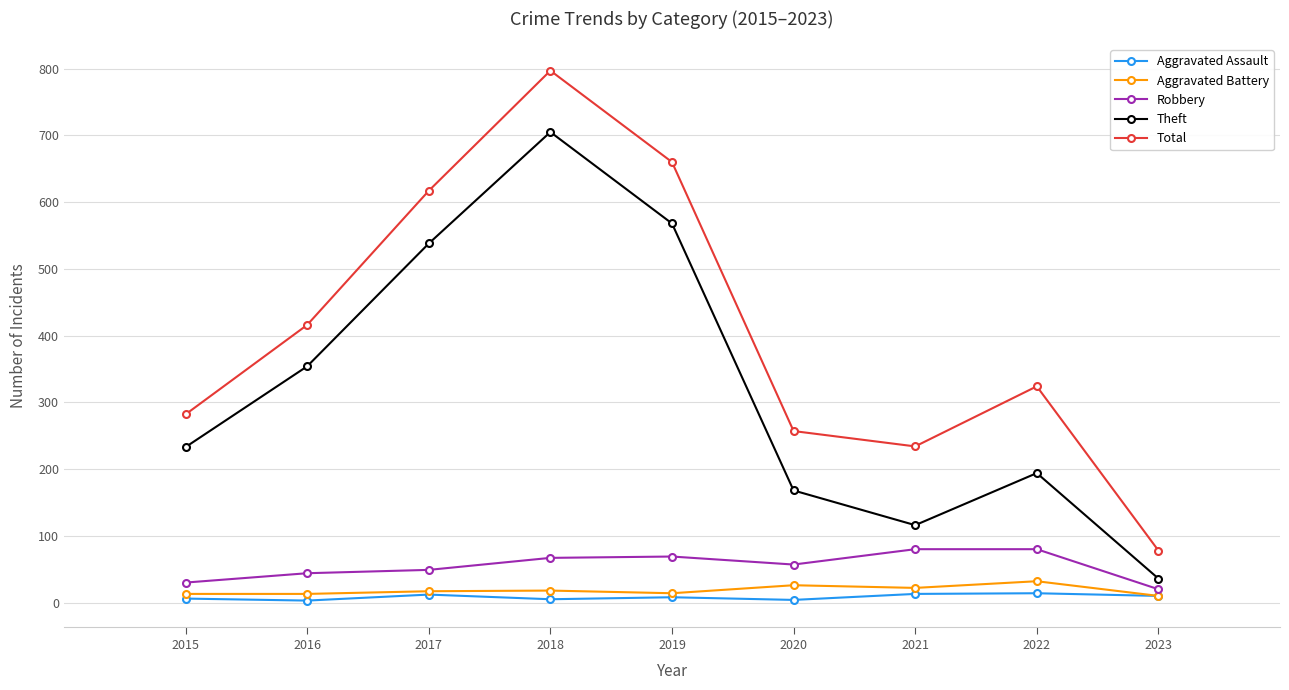

Where is Total nearest to the value 437?

2016